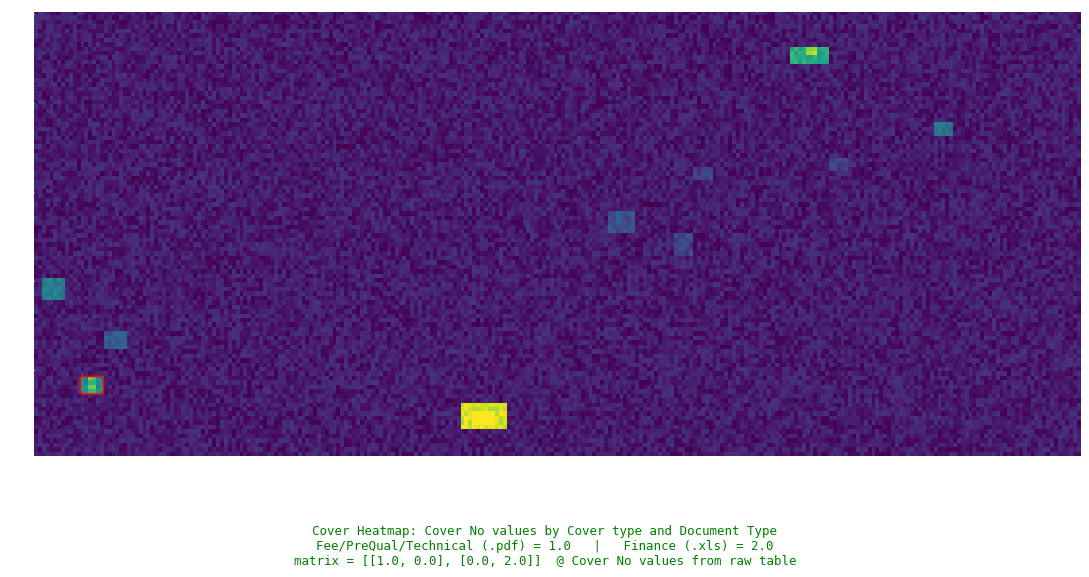

Is it true that Finance equals 2 at Finance?

True